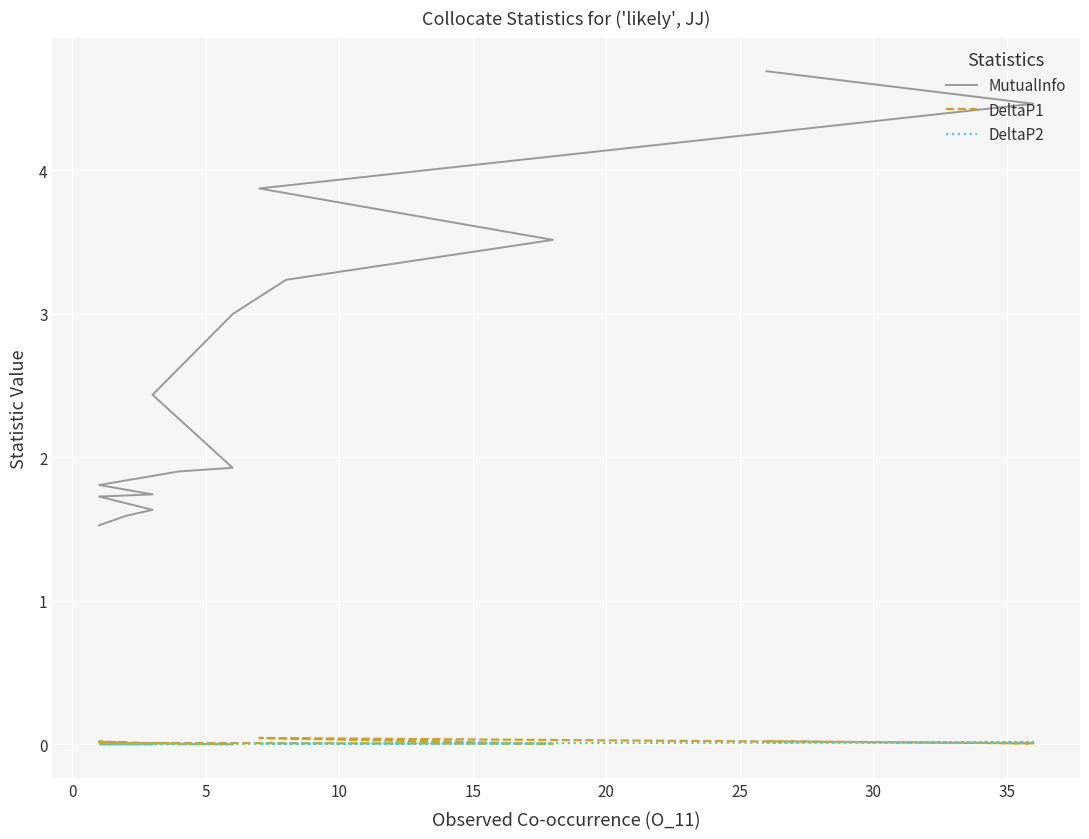

At 5, list the series in order from largest to smallest.

MutualInfo, DeltaP1, DeltaP2